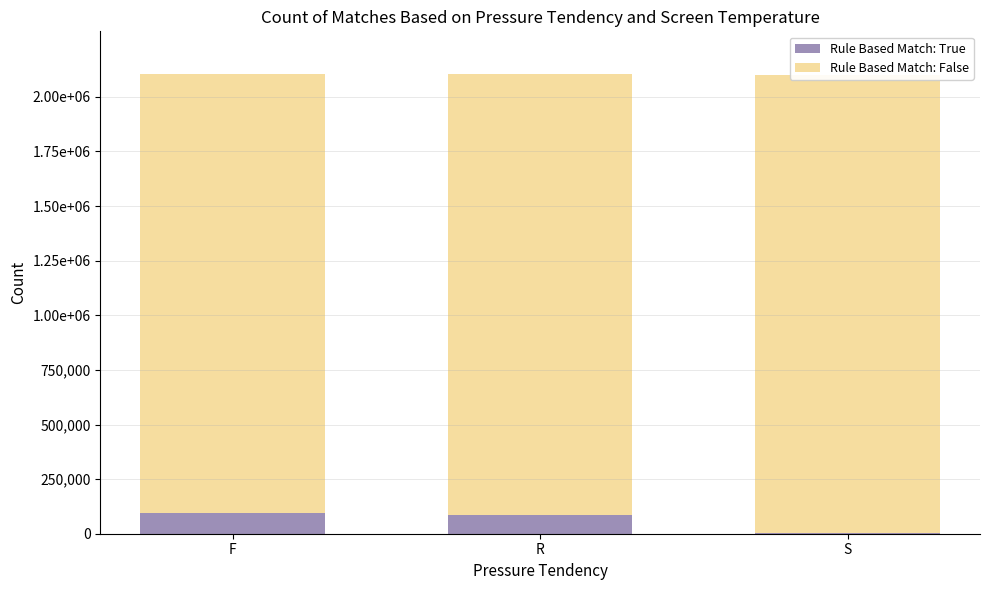

How many groups of bars are there?

3